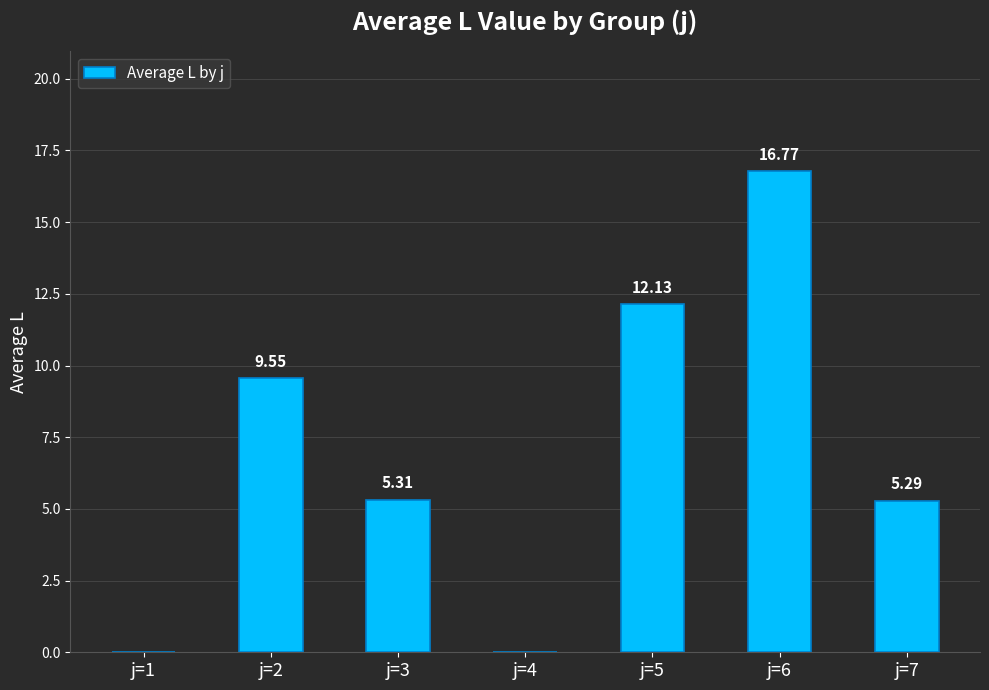

Between j=5 and j=4, which is larger?

j=5